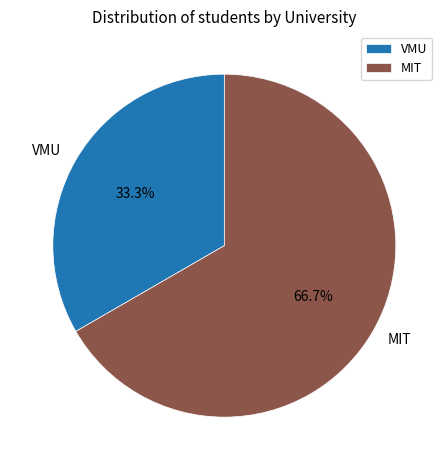

Which slice represents more than half of the pie?

MIT